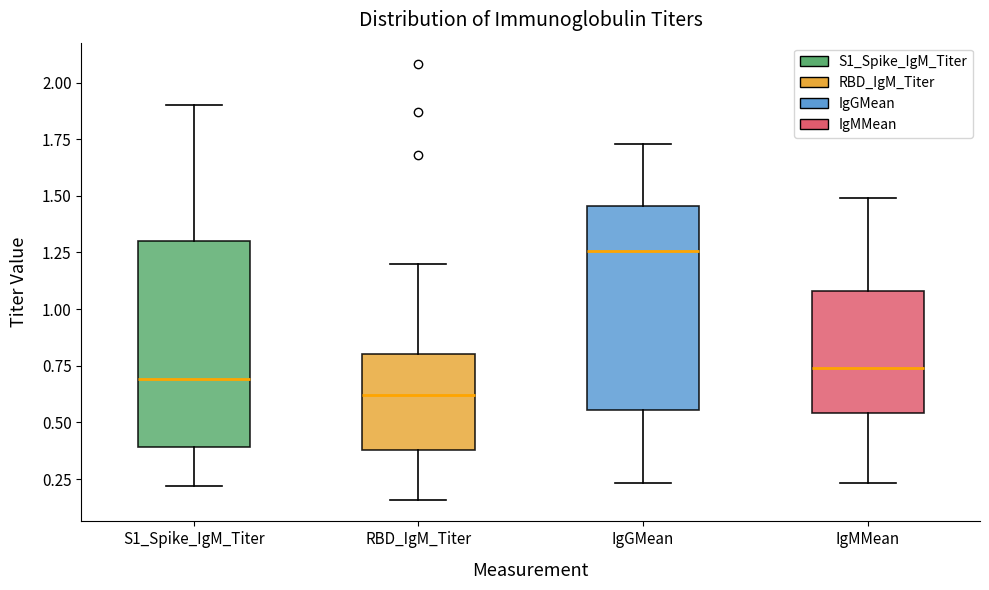

Where does the median line of the box for S1_Spike_IgM_Titer sit on the y-axis? The values are not printed on the chart, so give them approximately, as read against the axis.

0.70